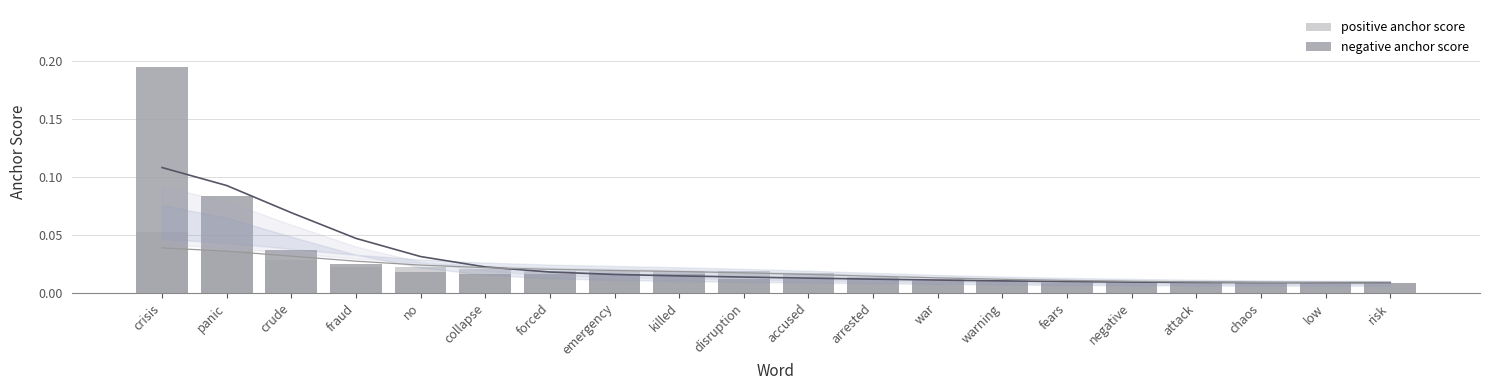

Reading right to left, list all the values displayed in this chart.

positive anchor score: risk=0.0	low=0.0	chaos=0.0	attack=0.0	negative=0.0	fears=0.0	warning=0.0	war=0.0	arrested=0.0	accused=0.0	disruption=0.0	killed=0.0	emergency=0.0	forced=0.0	collapse=0.0	no=0.0	fraud=0.0	crude=0.0	panic=0.0	crisis=0.1
negative anchor score: risk=0.0	low=0.0	chaos=0.0	attack=0.0	negative=0.0	fears=0.0	warning=0.0	war=0.0	arrested=0.0	accused=0.0	disruption=0.0	killed=0.0	emergency=0.0	forced=0.0	collapse=0.0	no=0.0	fraud=0.0	crude=0.0	panic=0.1	crisis=0.2